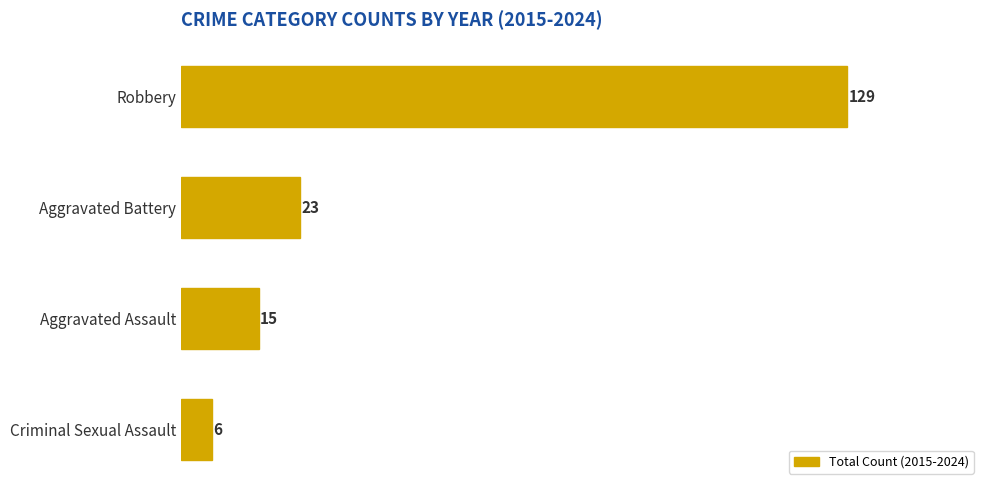

Which has a higher value, Aggravated Assault or Aggravated Battery?

Aggravated Battery